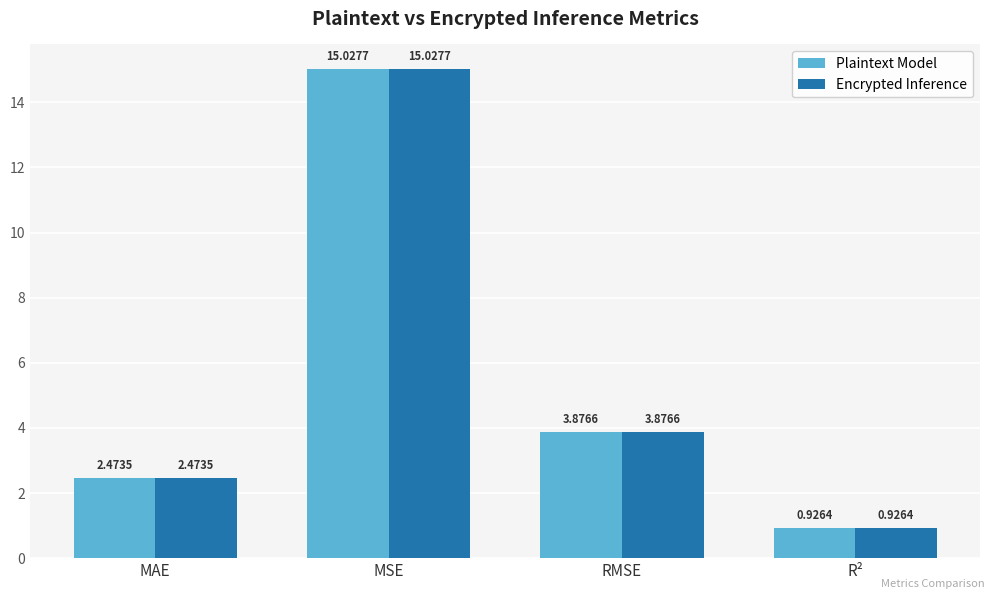

Which category has the lowest value across all series?

R²